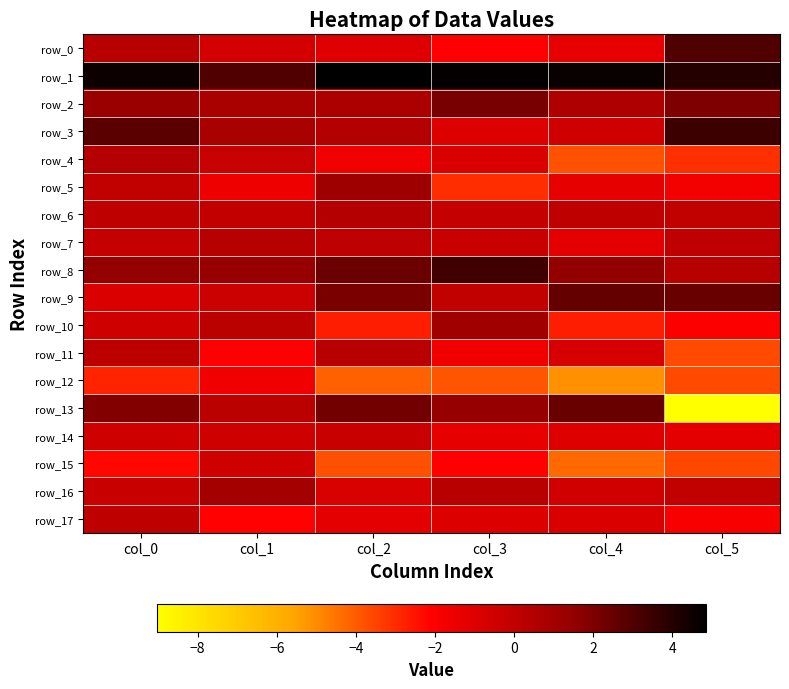

List the labels in order of row_13 value, largest first.

col_4, col_2, col_0, col_3, col_1, col_5